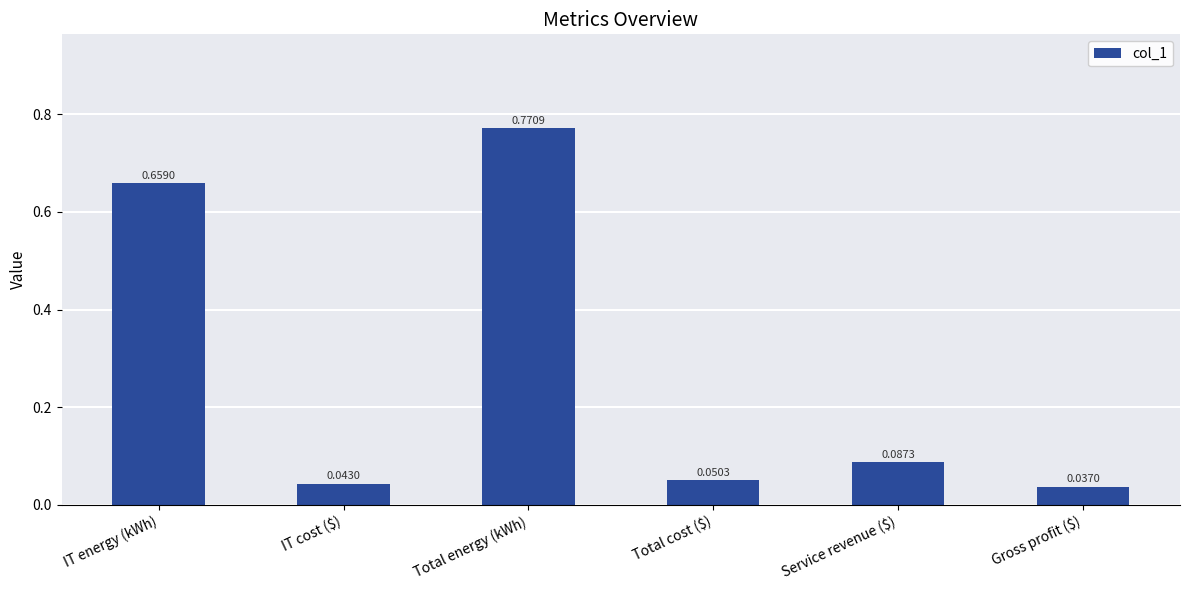

Which category has the highest value across all series?

Total energy (kWh)